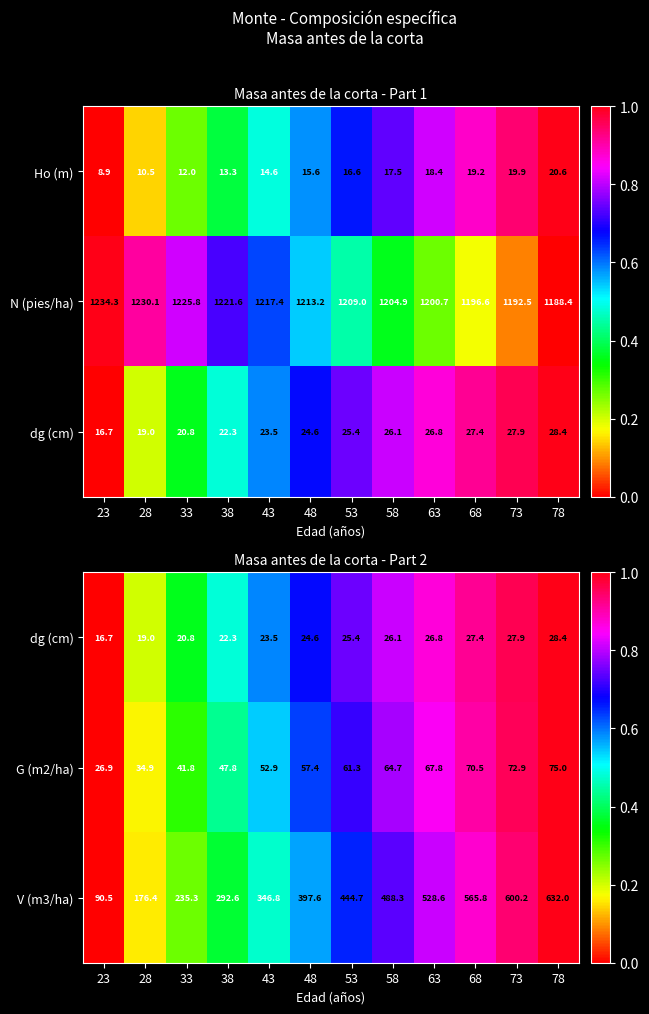

What is the approximate value of G (m2/ha) at 73?

72.9